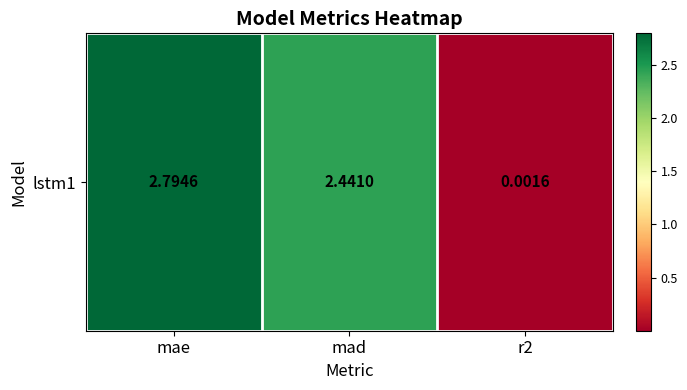

Rank the categories by value from lowest to highest.

r2, mad, mae